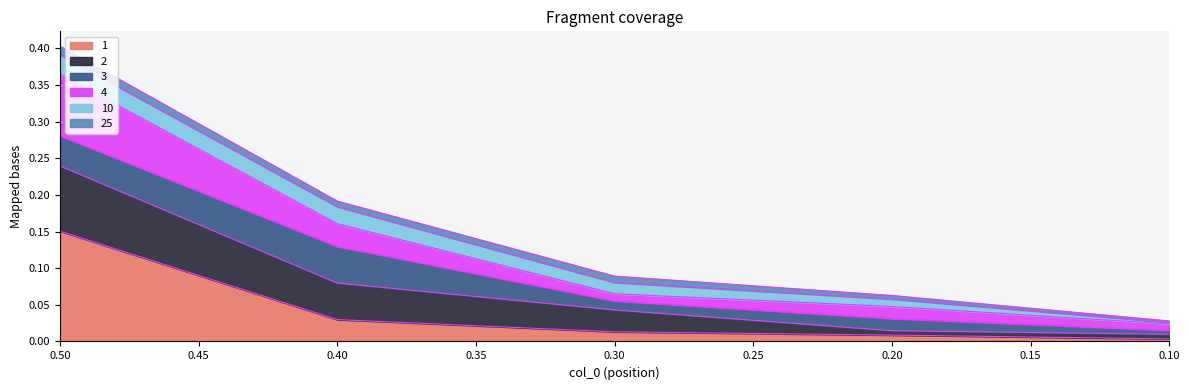

Which series changed the most between 0.5 and 0.2?

4